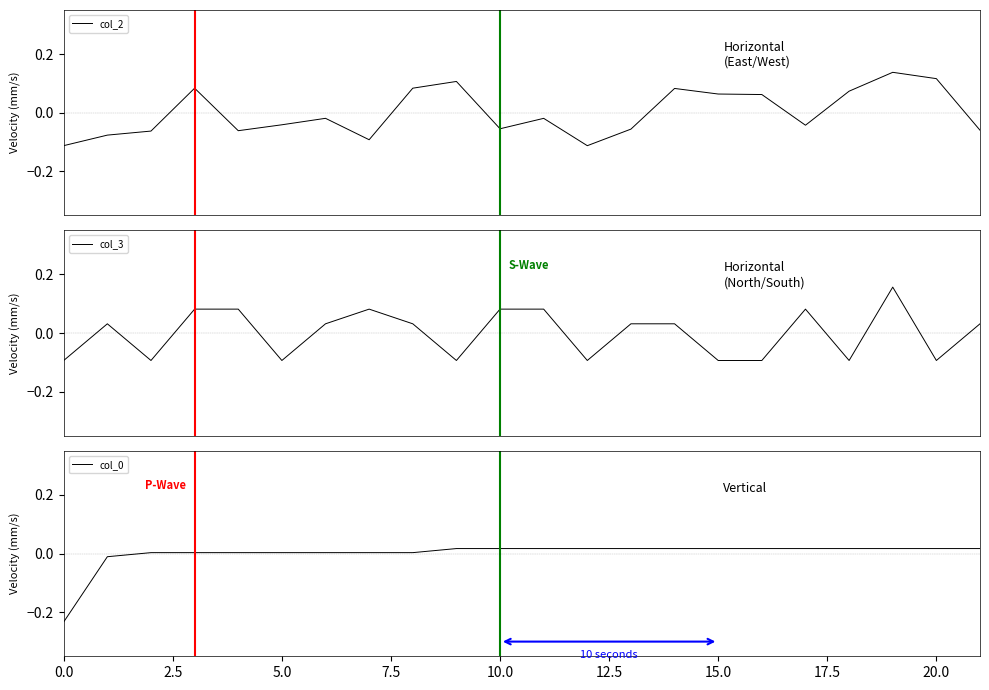

Does the chart have visible grid lines?

No